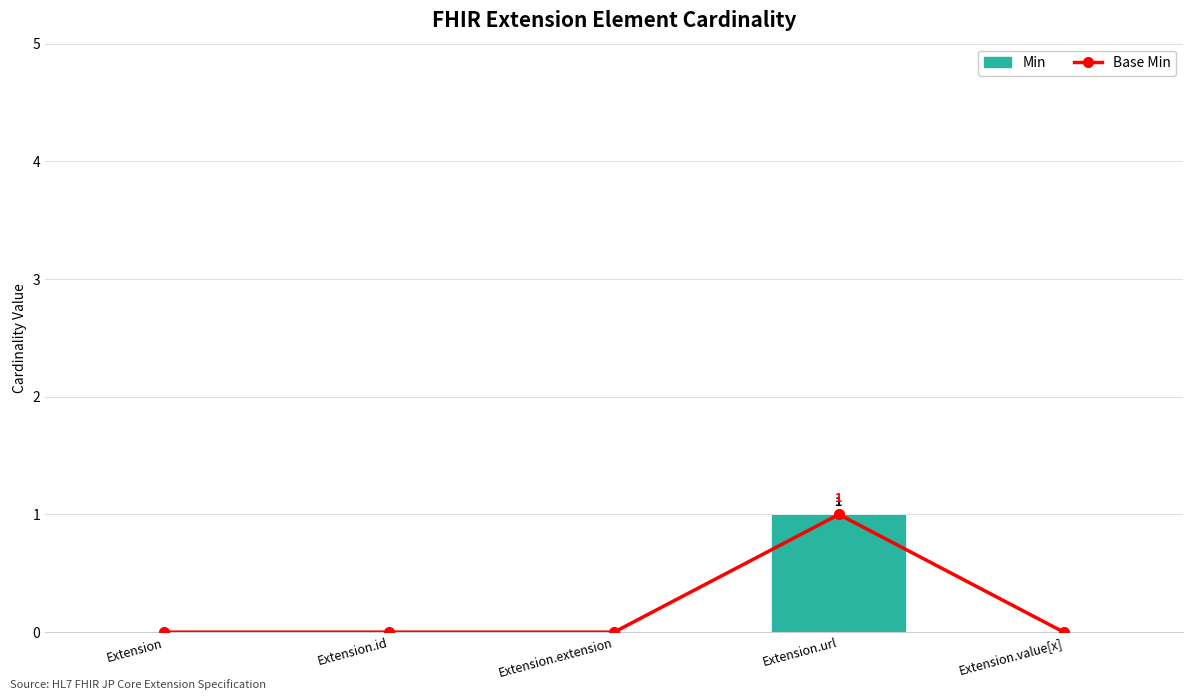

Are the bars horizontal?

No